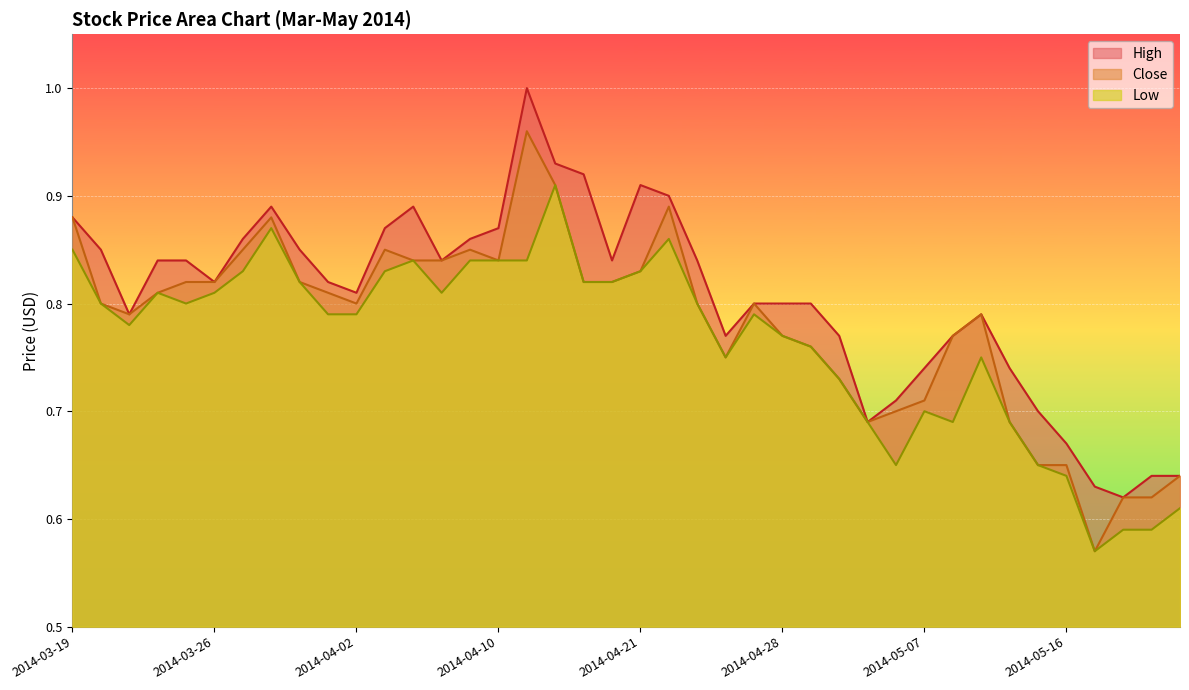

True or false: High and Close cross at least once.

False